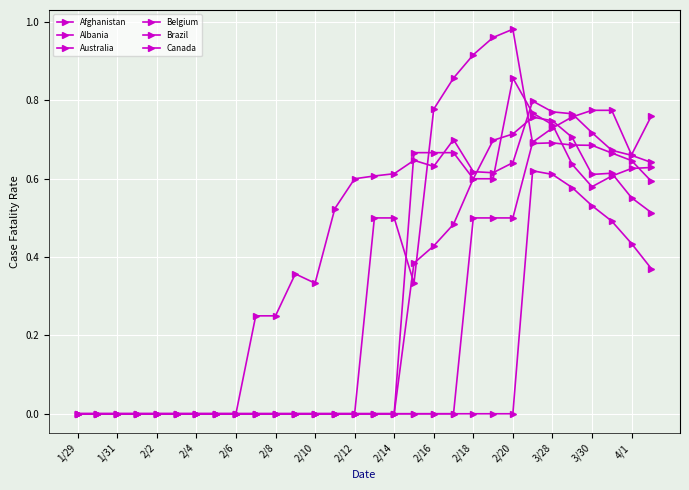

True or false: Brazil and Belgium intersect in this chart.

True